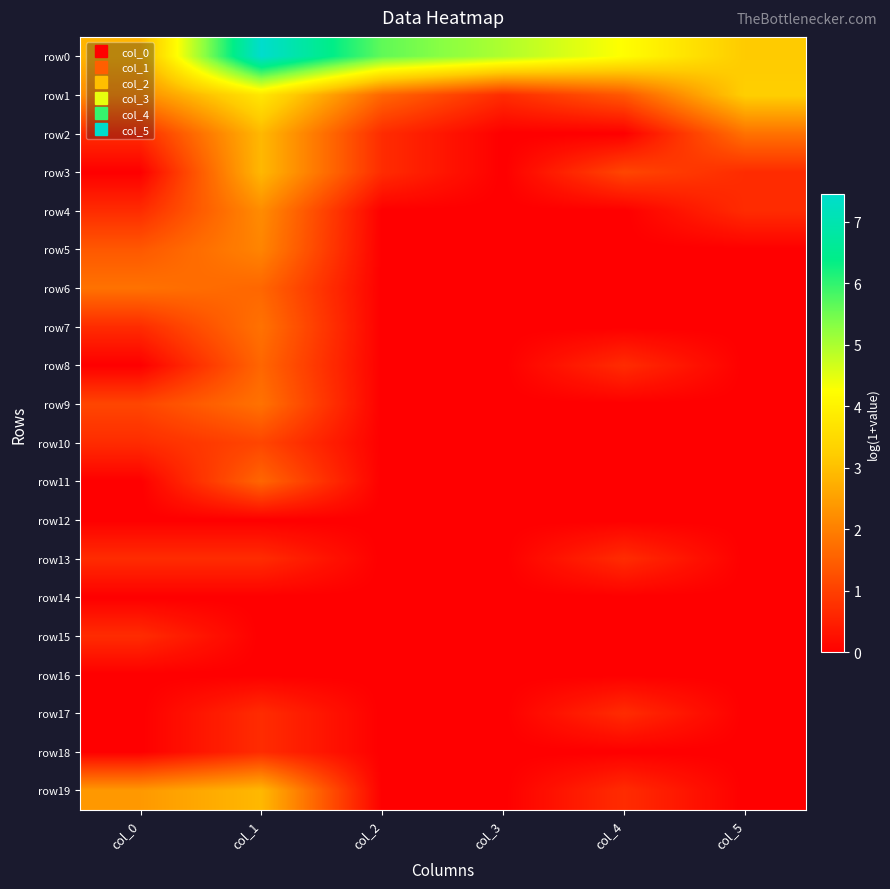

What is the maximum value shown in the chart?

7.4